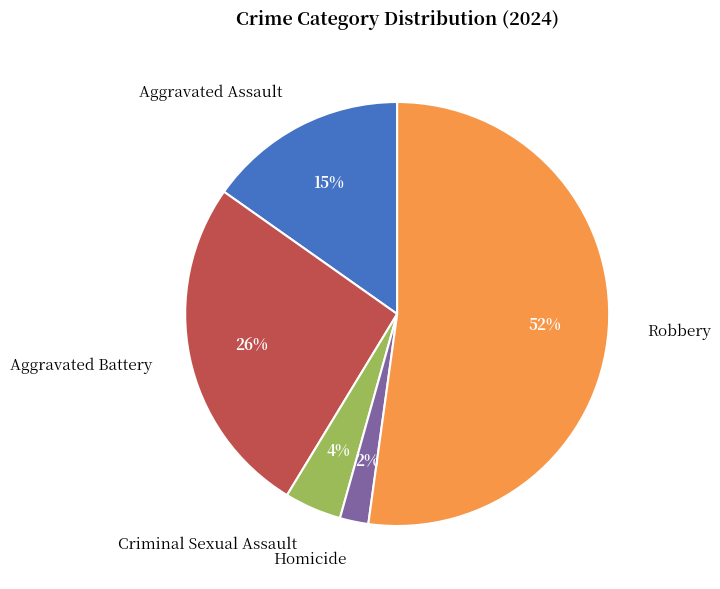

Which has a higher value, Aggravated Assault or Robbery?

Robbery